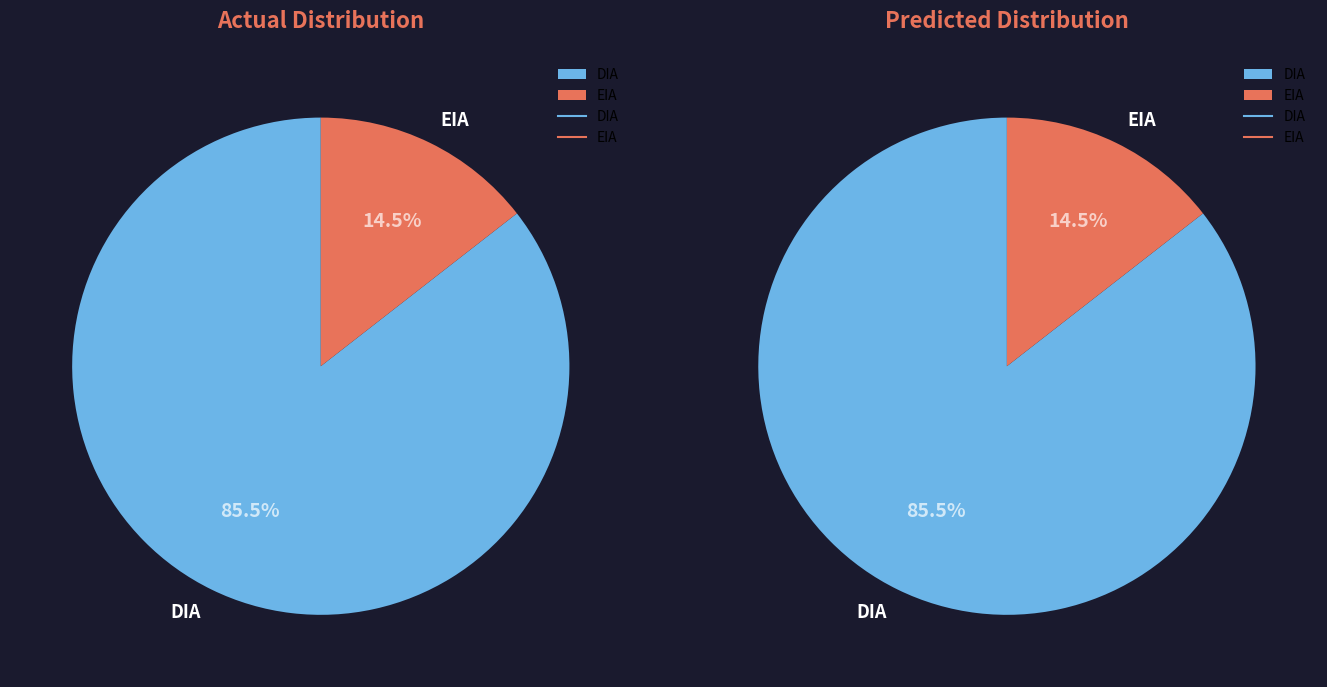

Combined, do DIA and EIA account for over 50%?

Yes